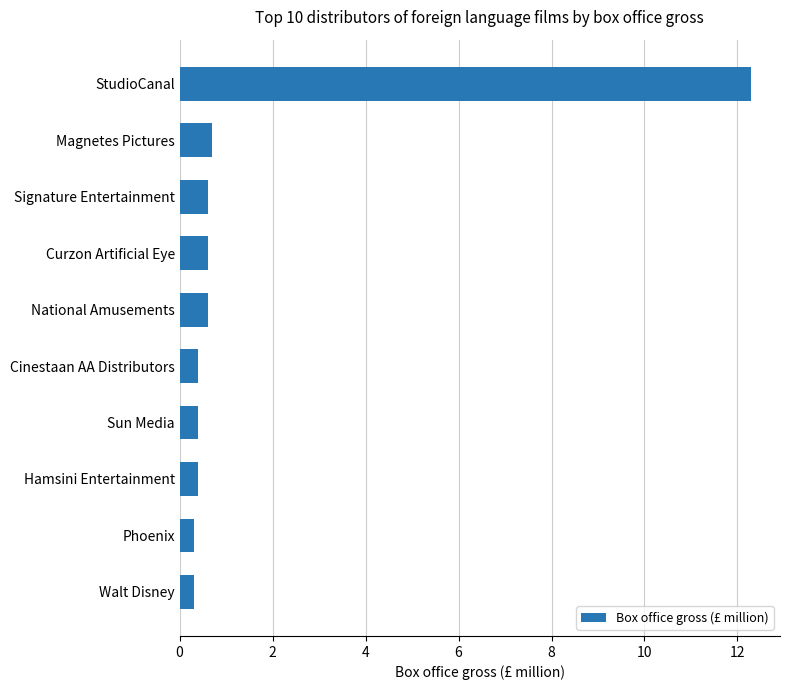

What is the average value?

1.7